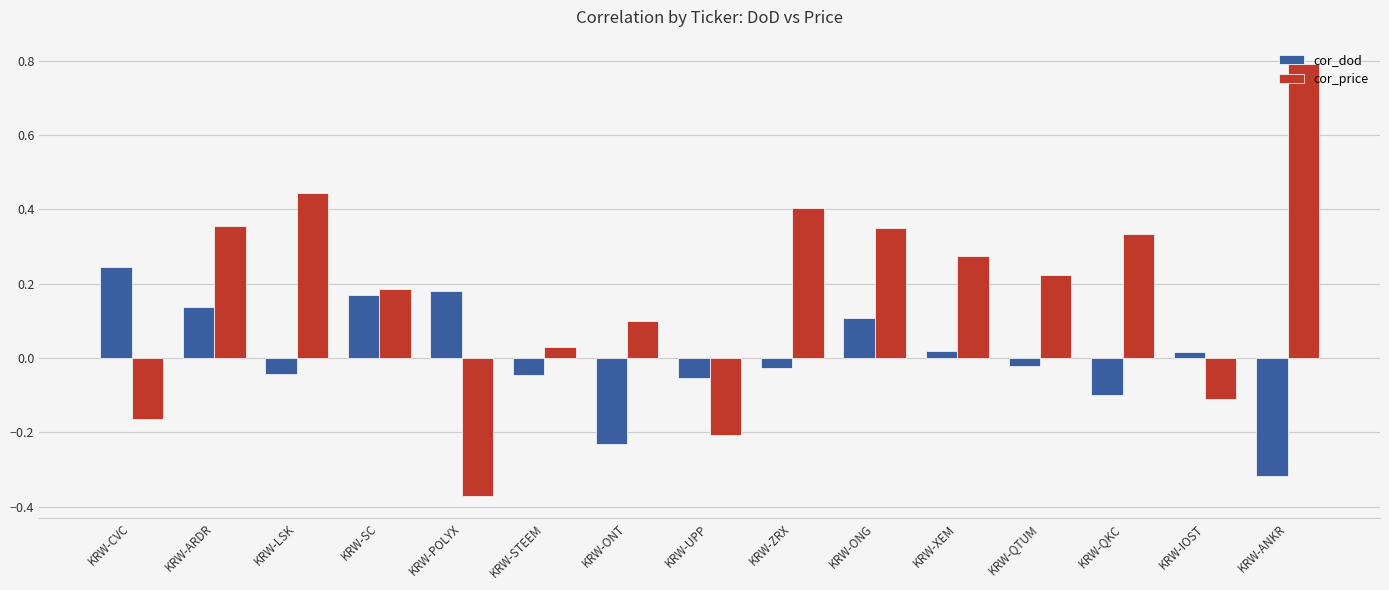

Is the value of cor_dod at KRW-LSK greater than the value of cor_price at KRW-ARDR?

No